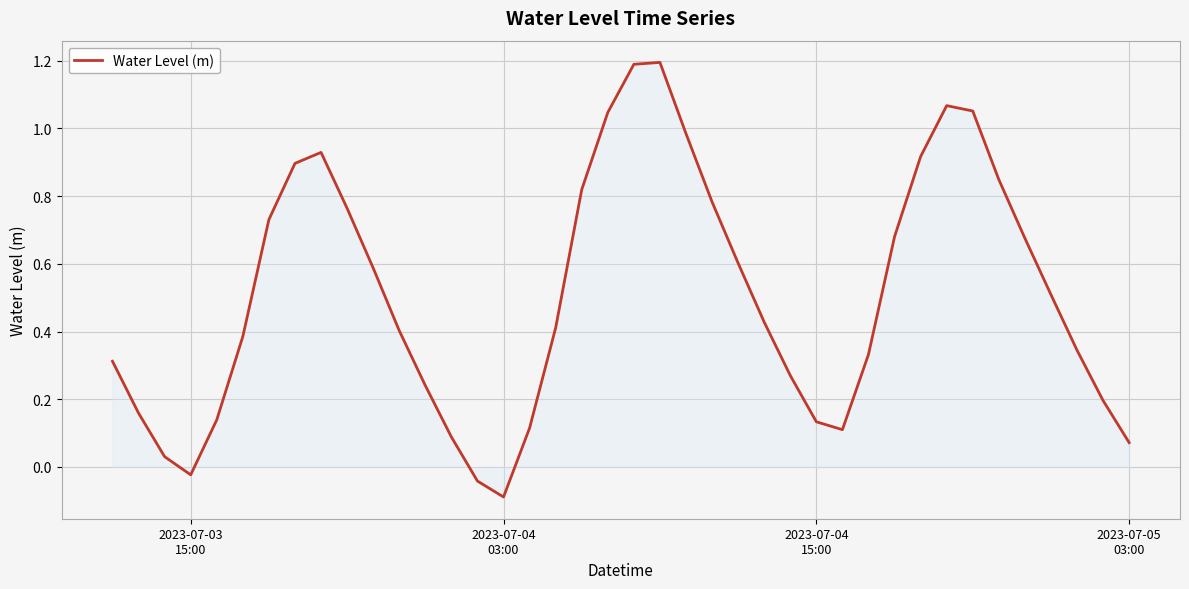

What is the difference between the maximum and minimum values?

1.3